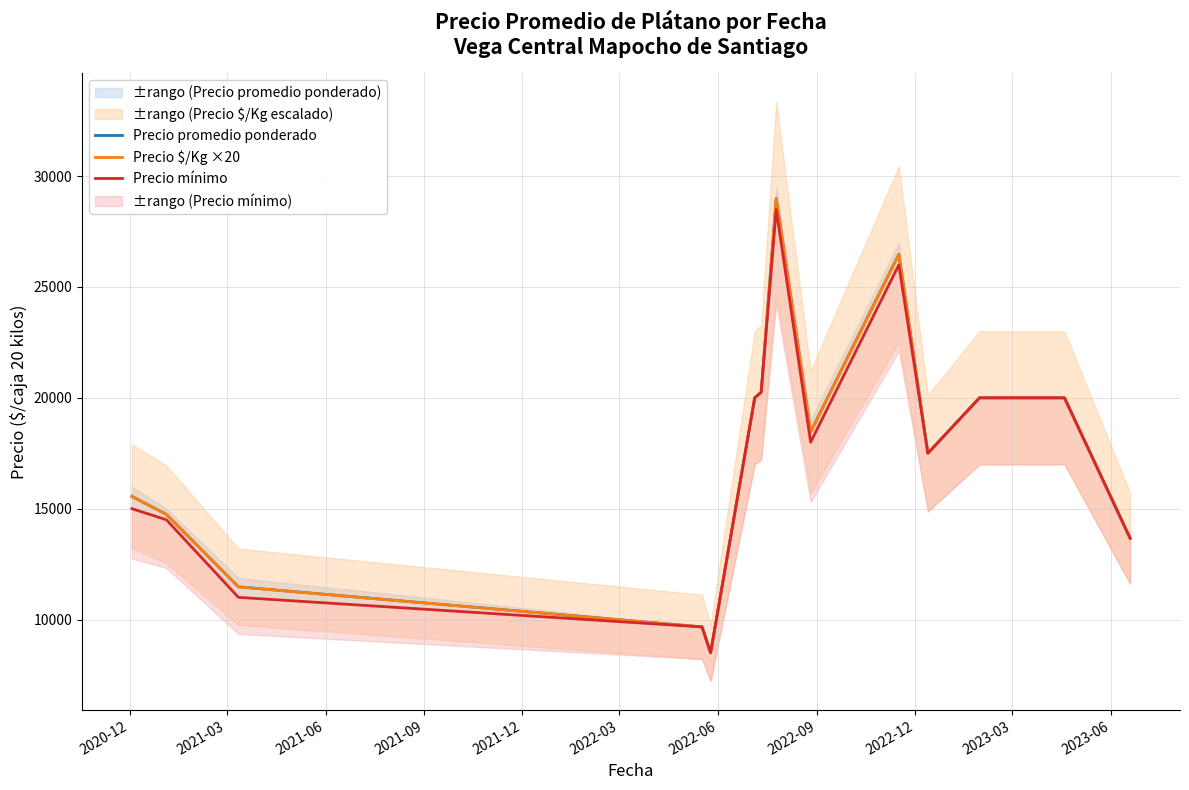

What are all the series names shown in the legend?

Precio promedio ponderado, Precio $/Kg ×20, Precio mínimo